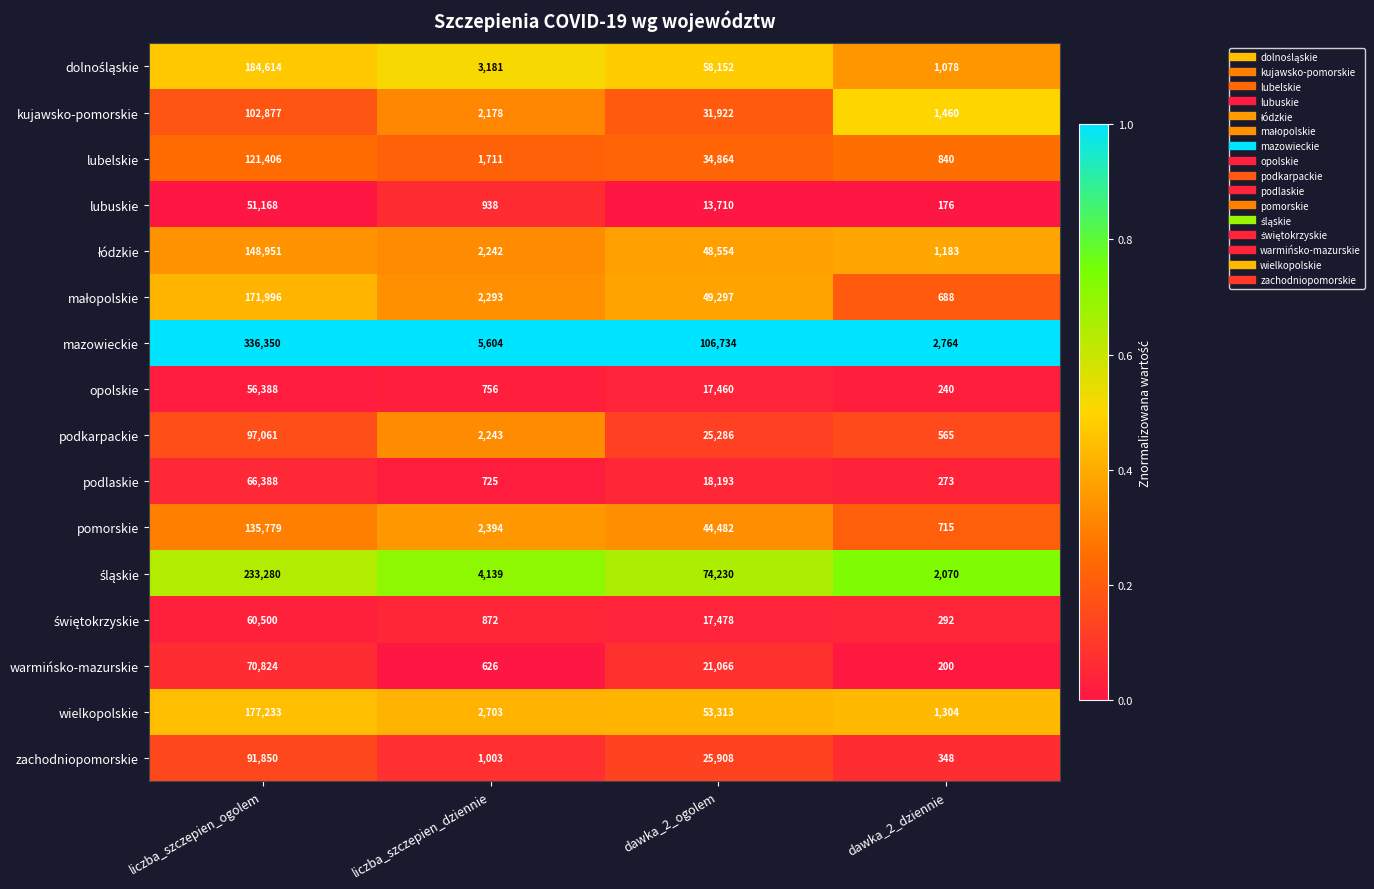

Which series has the largest total across all categories?

mazowieckie